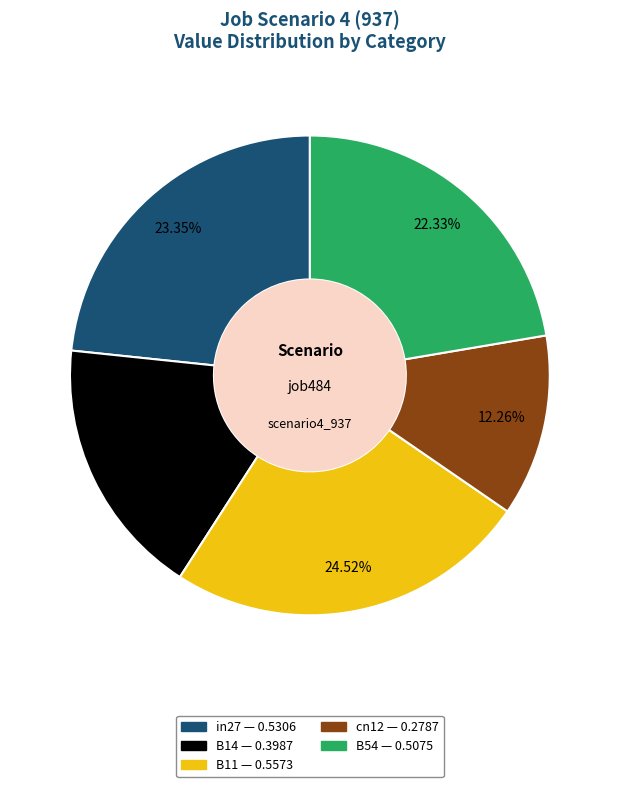

To the nearest percent, what portion does B54 represent?

22%